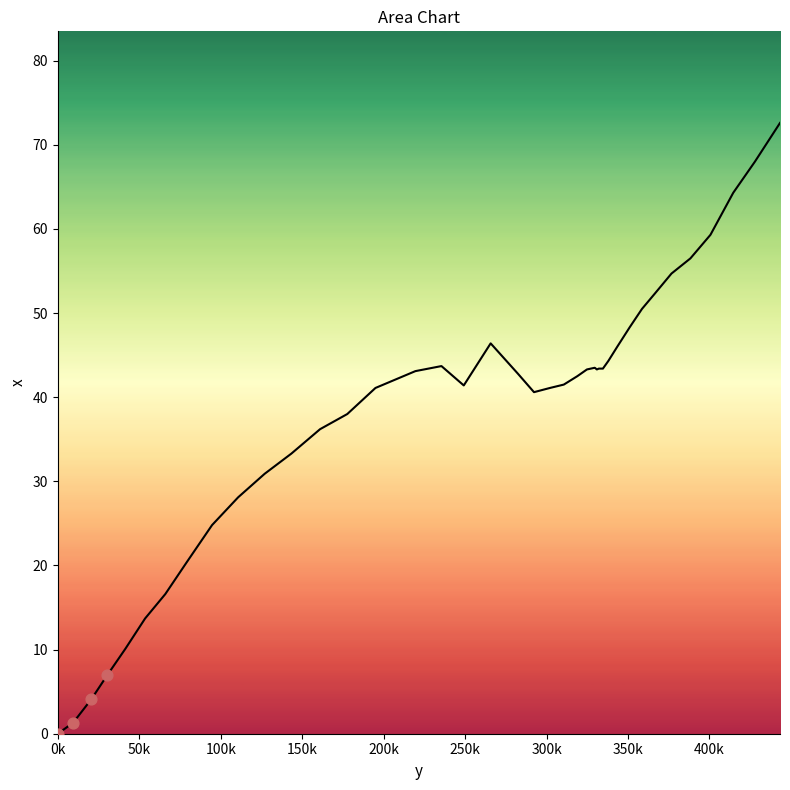

What is the difference between the maximum and minimum values?

72.6